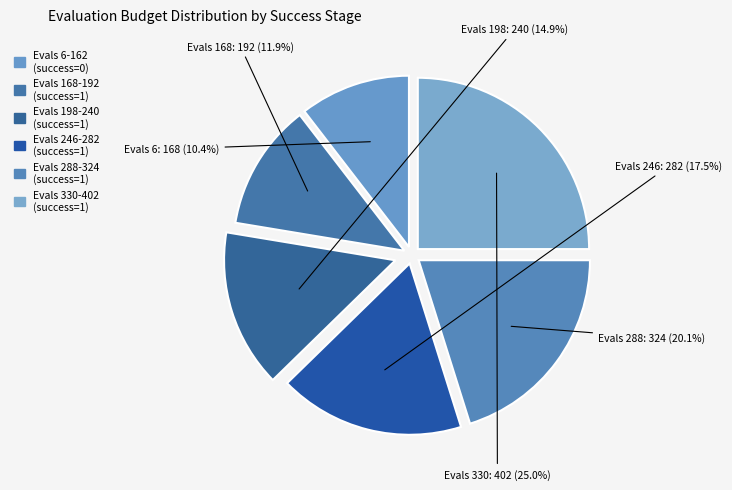

Which category has the biggest portion of the pie?

Evals 330-402 (success=1)